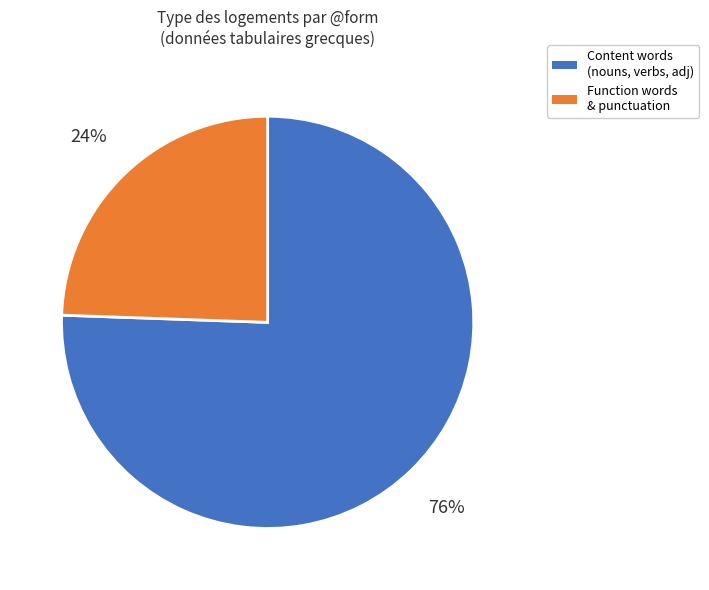

Between Function words & punctuation and Content words (nouns, verbs, adj), which is larger?

Content words (nouns, verbs, adj)